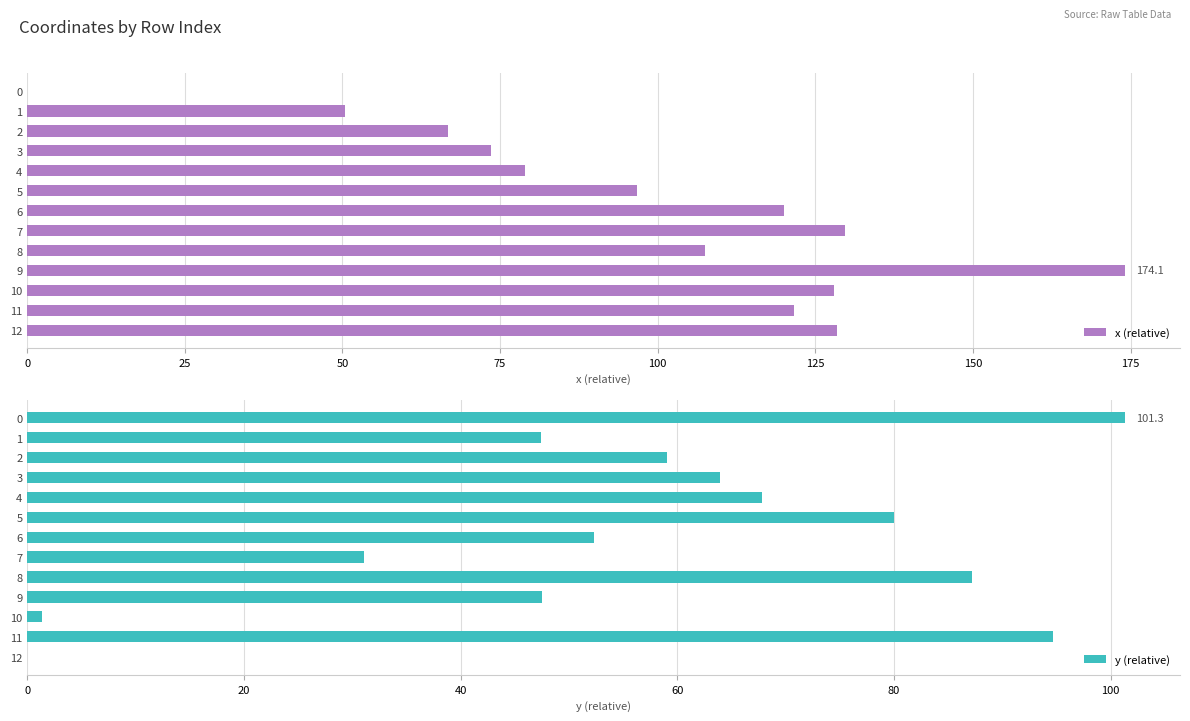

Which series has the widest spread of values?

x (relative)